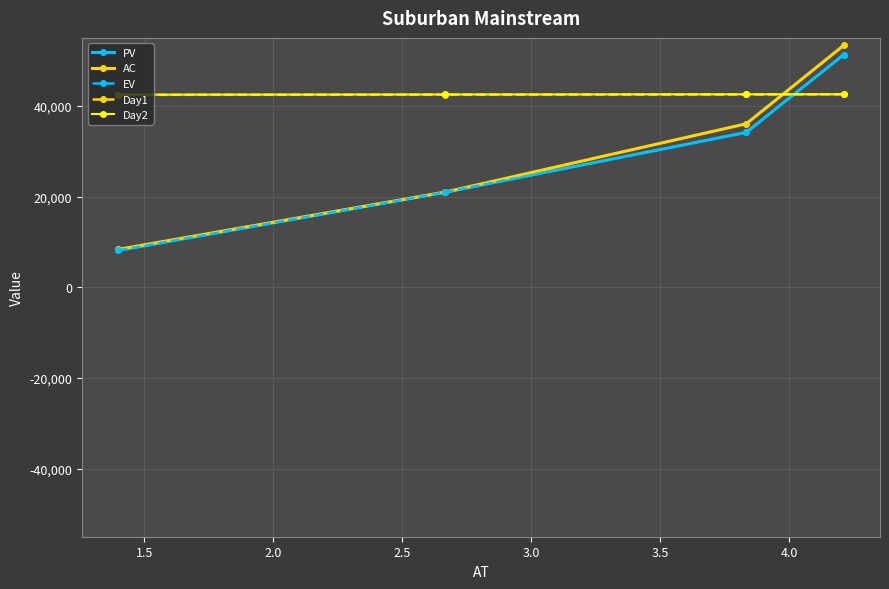

How many lines are shown in the chart?

5